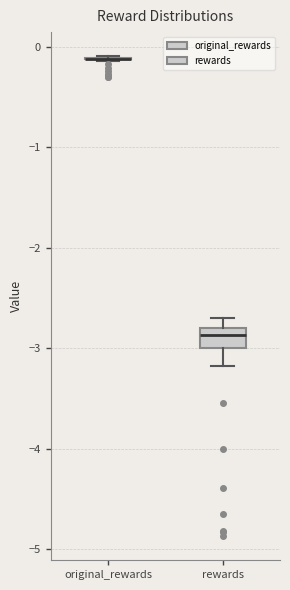

Where is the upper edge of the box for rewards on the y-axis? The values are not printed on the chart, so give them approximately, as read against the axis.

-2.8